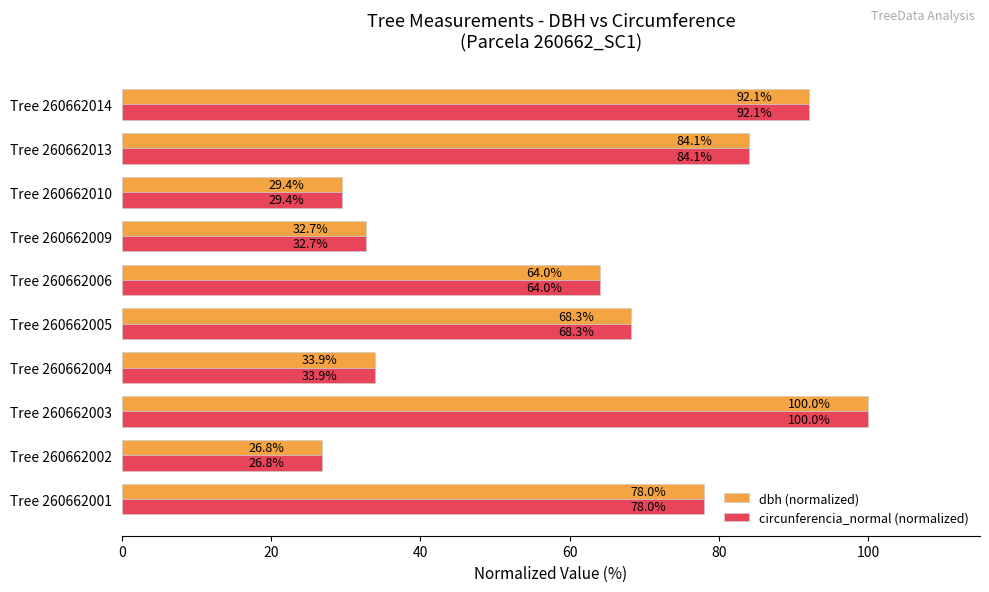

What is the difference between the maximum and minimum values in the circunferencia_normal (normalized) series?

73.2